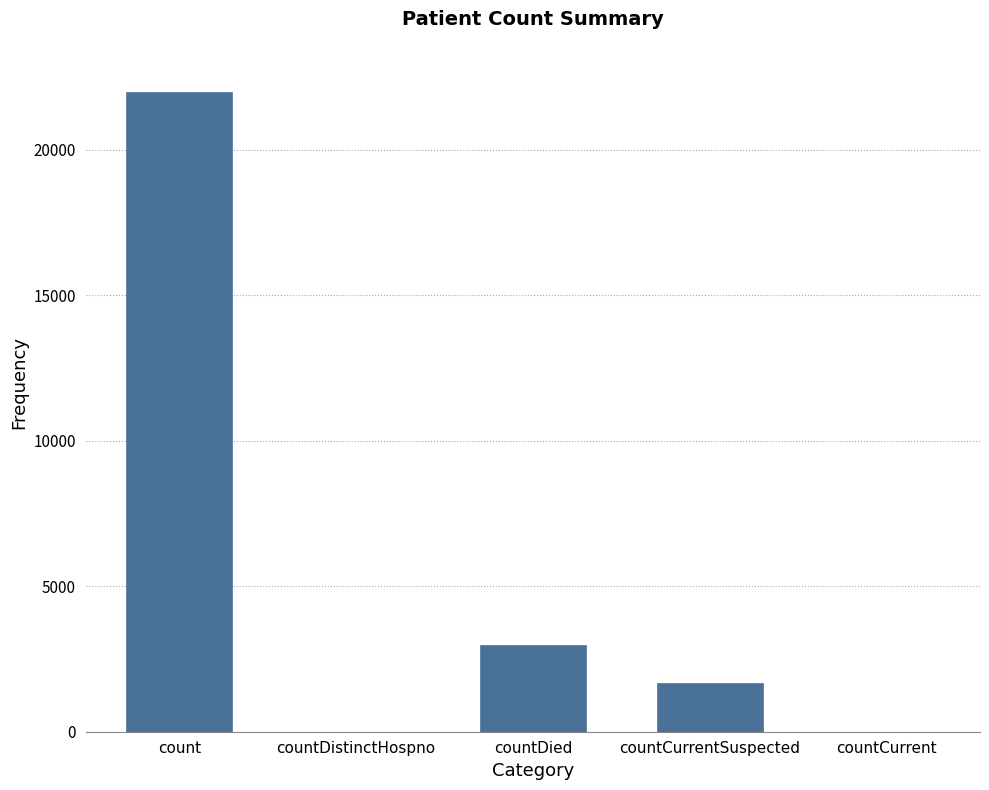

What is the greatest value displayed?

21970